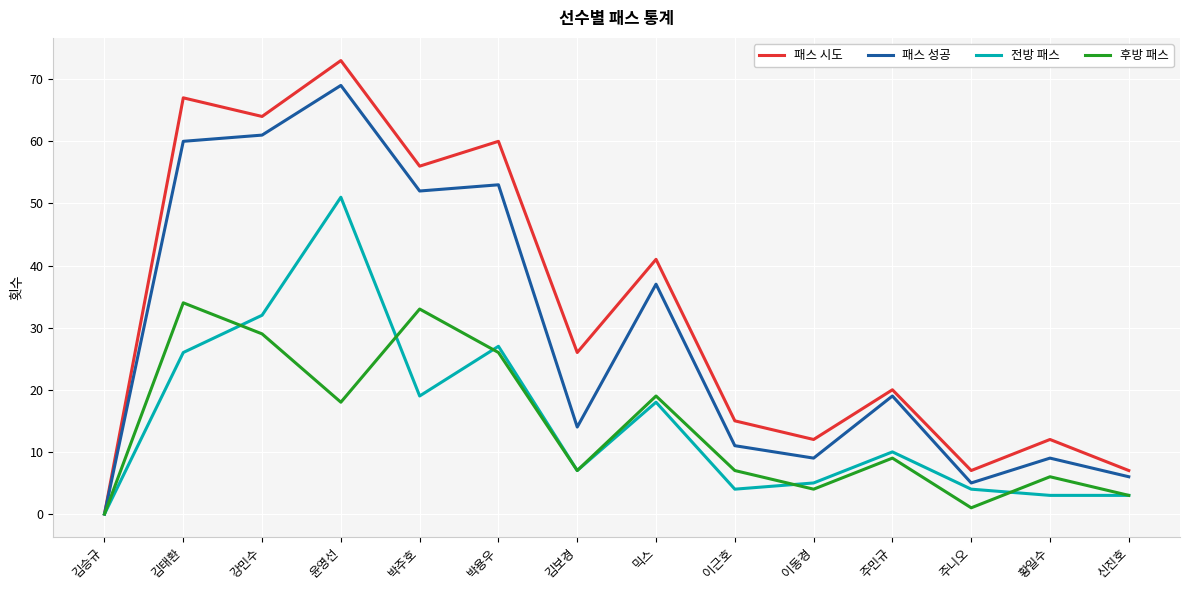

Is it true that 패스 성공 equals 19 at 주민규?

True